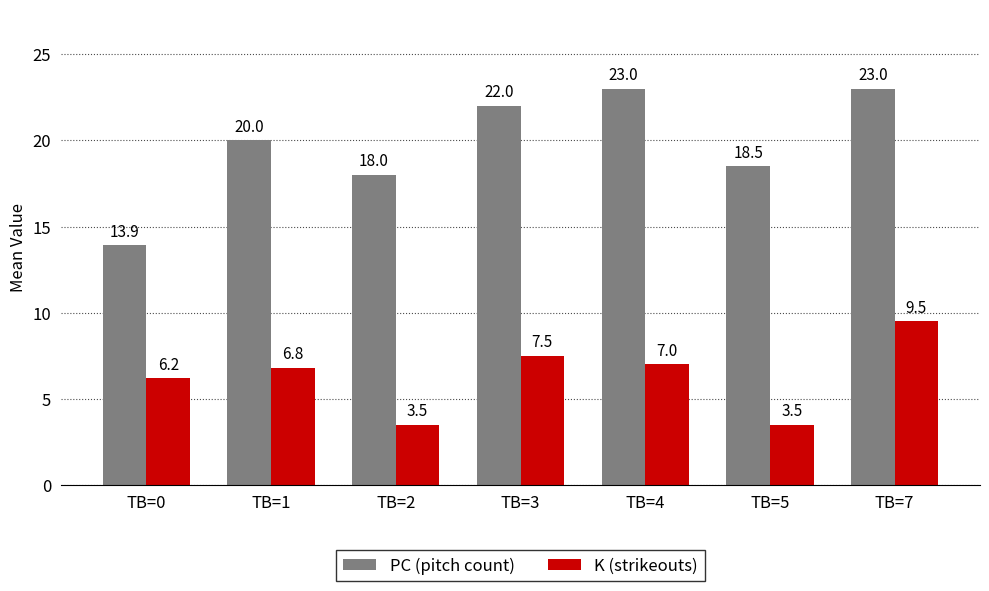

What is the value of the PC (pitch count) bar at the 3rd from the left?

18.0